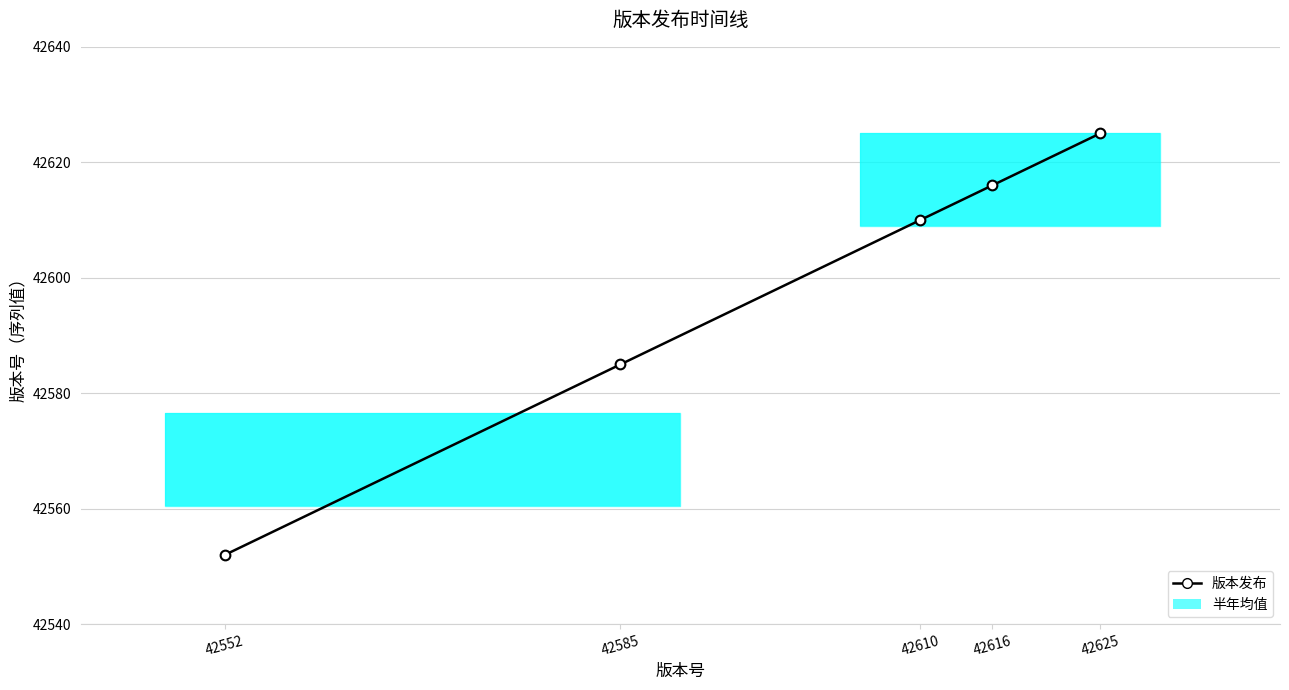

Reading right to left, extract all data points from this chart.

42625=42625	42616=42616	42610=42610	42585=42585	42552=42552